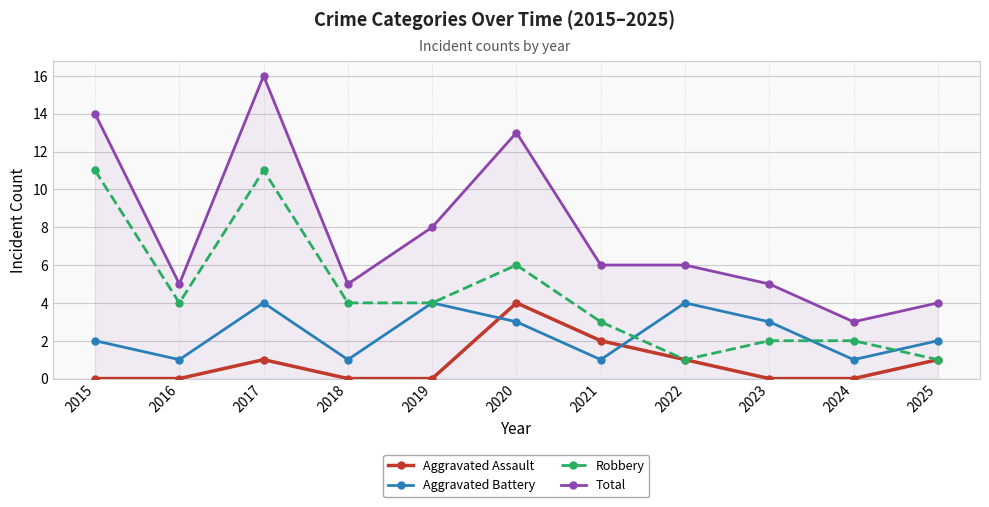

Rank the series by their average value, from highest to lowest.

Total, Robbery, Aggravated Battery, Aggravated Assault